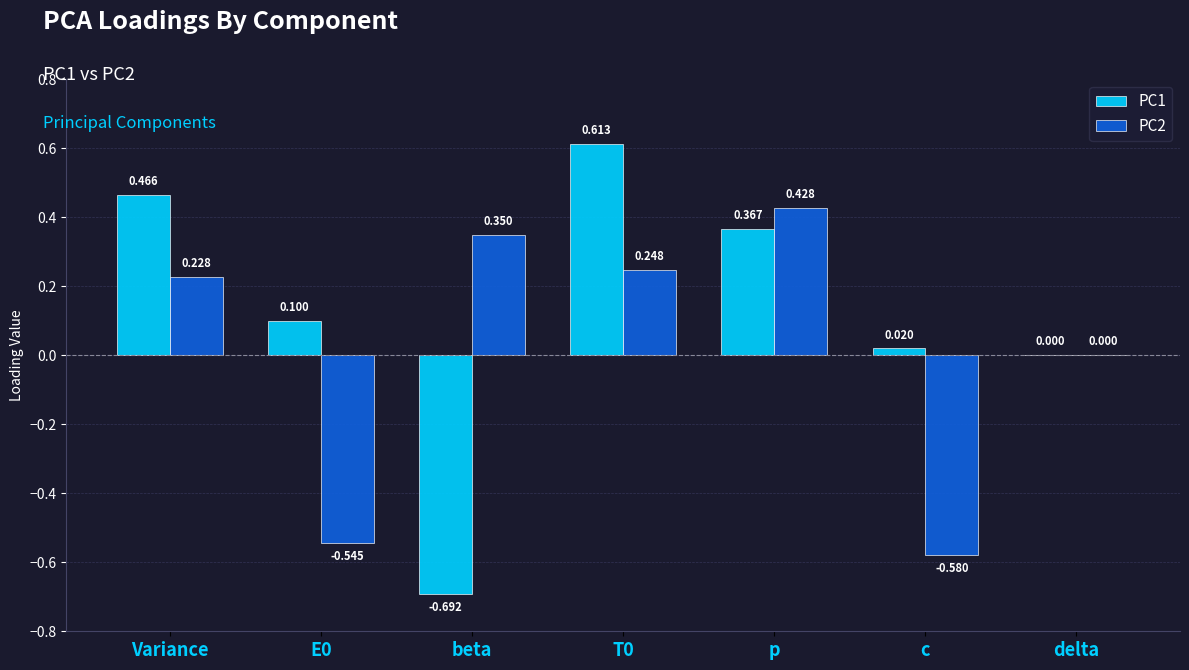

Which series changed the most between E0 and T0?

PC2